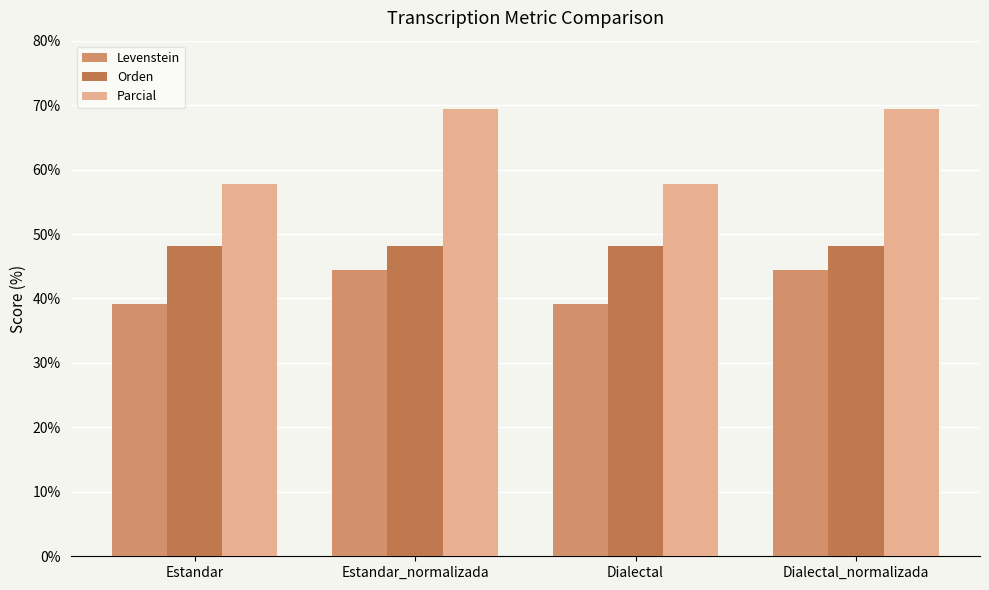

Is the value of Orden at Dialectal greater than the value of Parcial at Estandar_normalizada?

No